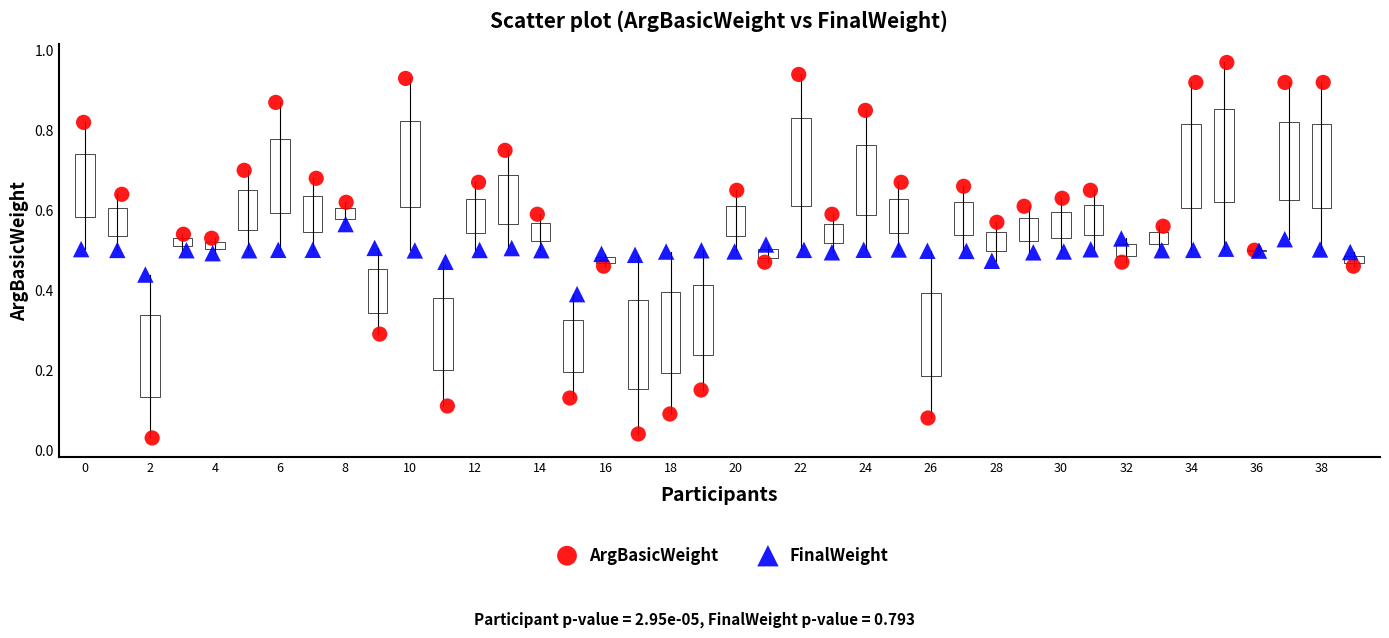

Which series reaches the maximum Y coordinate?

ArgBasicWeight